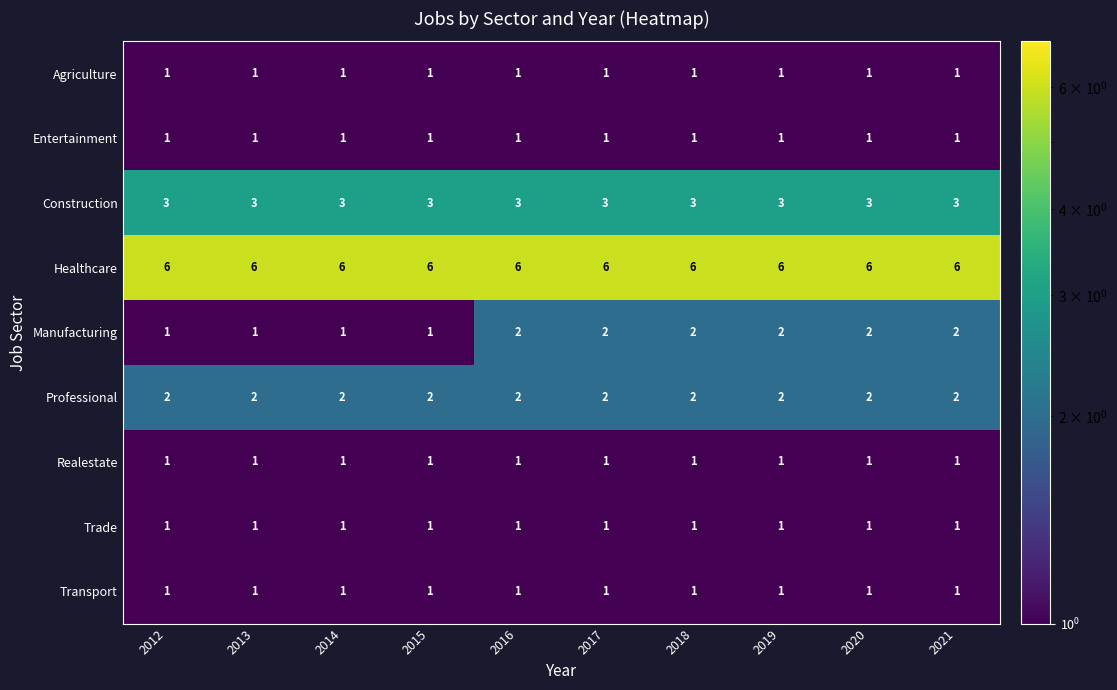

What is the total value across all series at 2019?

18